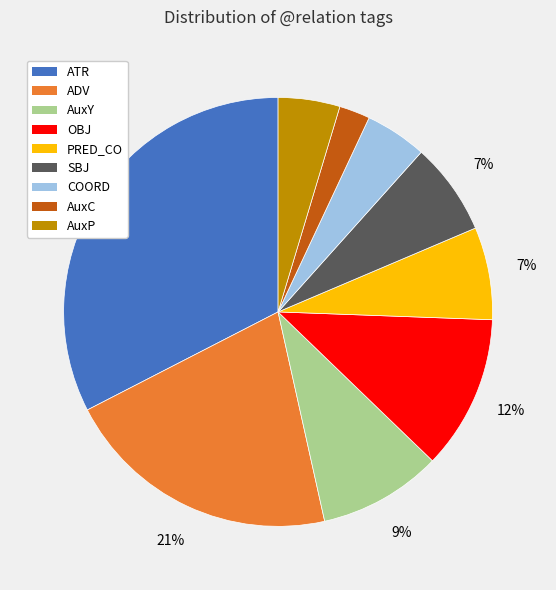

Which has a higher value, PRED_CO or COORD?

PRED_CO